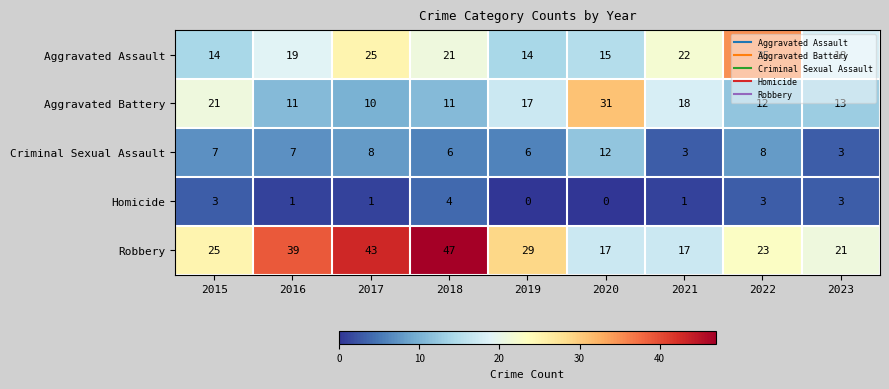

What is the difference between the highest and lowest values at 2022?

32